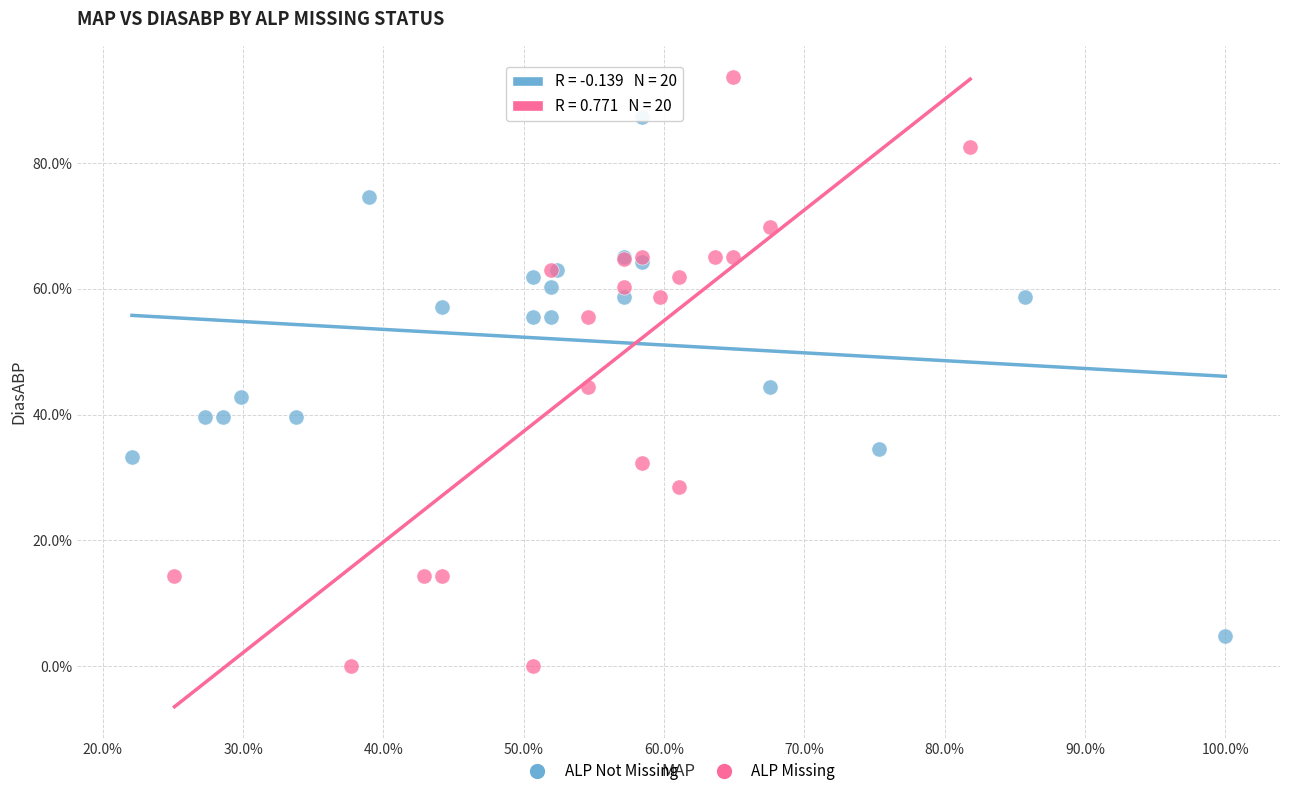

Which series has the largest Y range (max minus min)?

ALP Missing